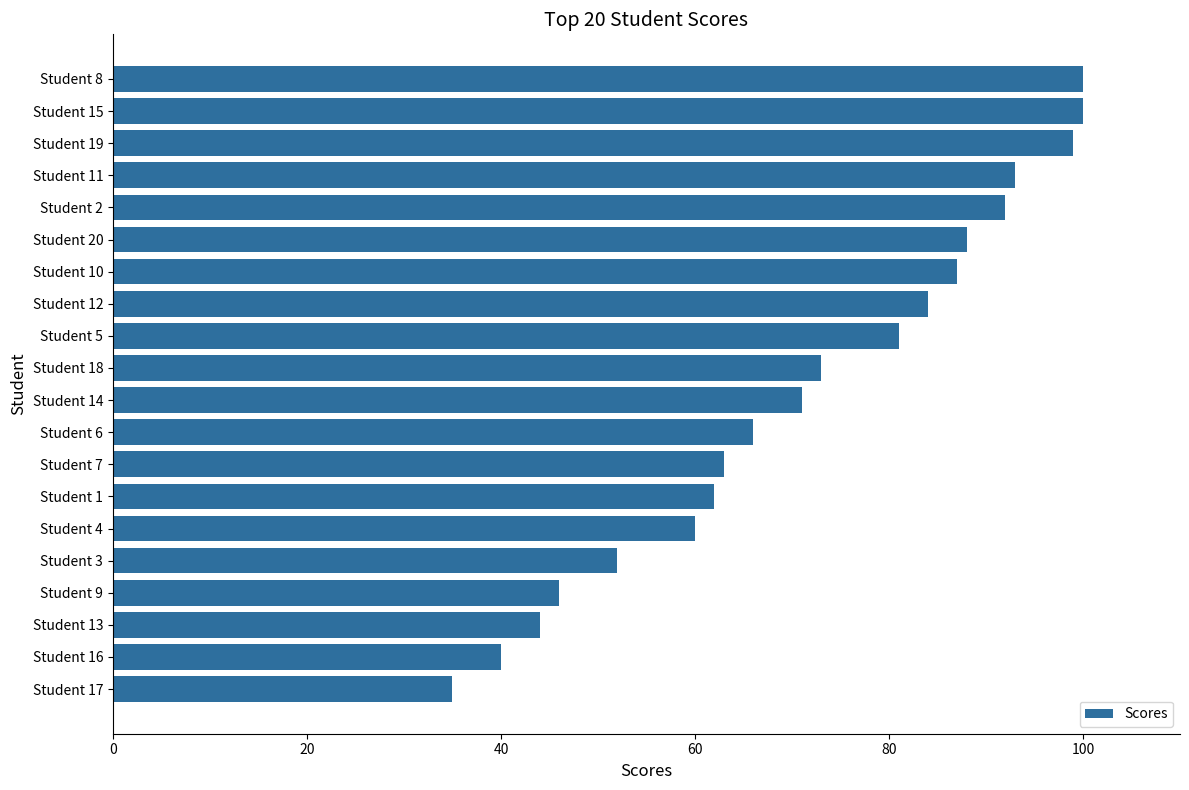

The chart shows a value of 40 at Student 10. True or false?

False